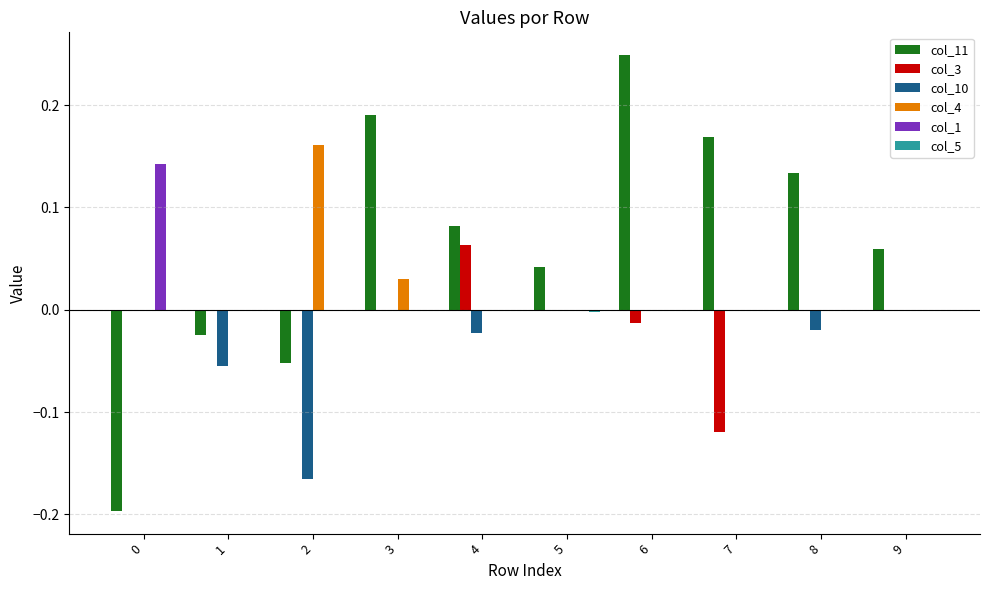

True or false: col_4 has a value of 0.1 at 6.

False